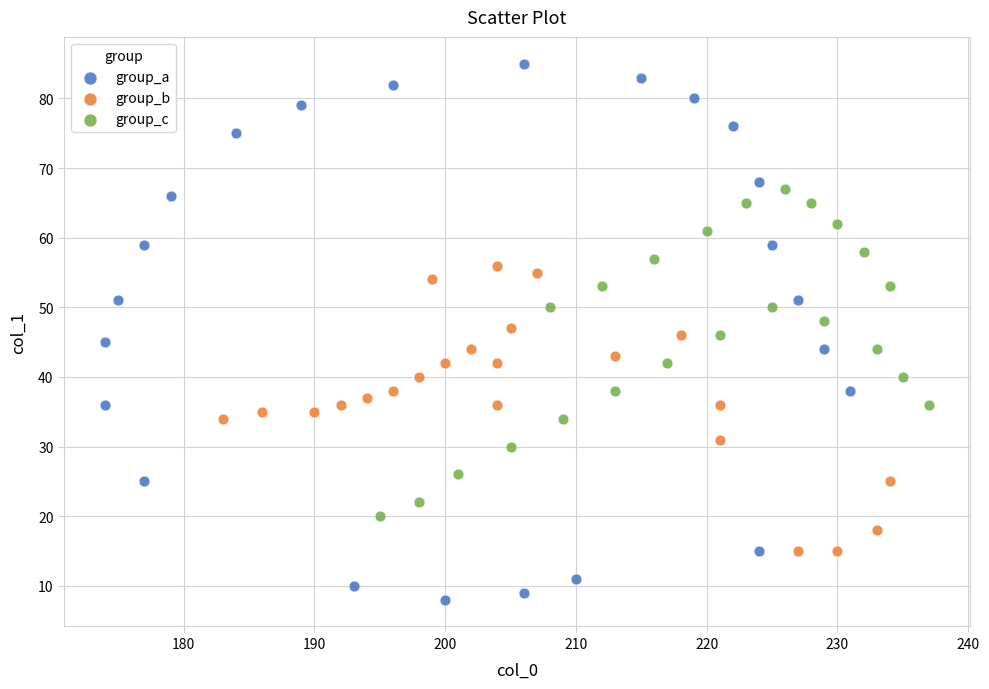

Which series contains the highest Y value?

group_a